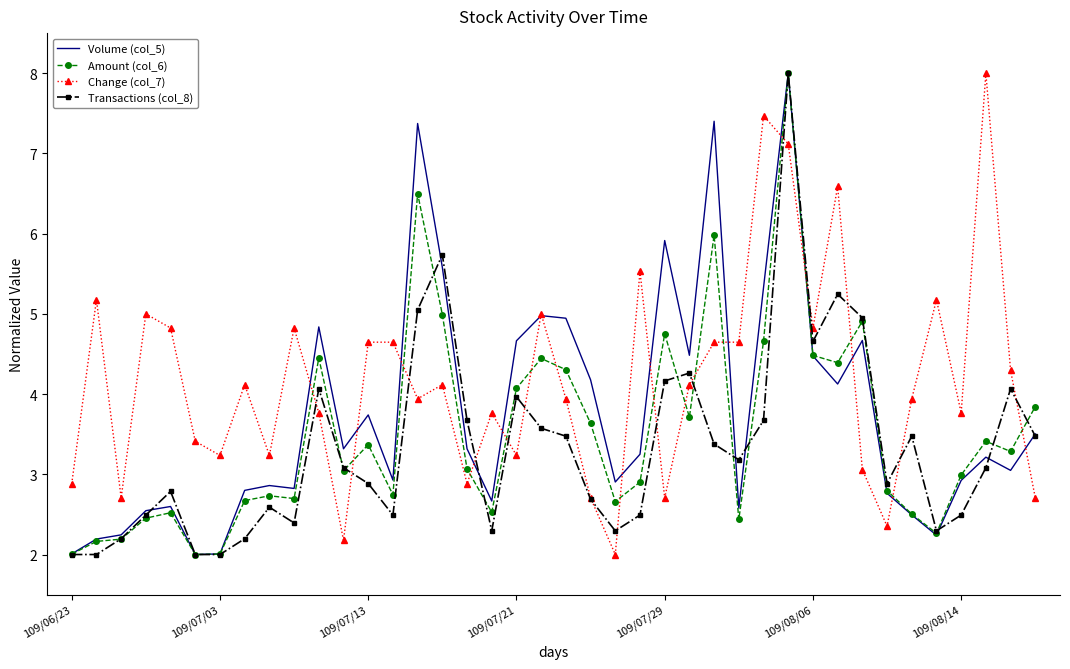

Which series has the largest total across all categories?

Change (col_7)